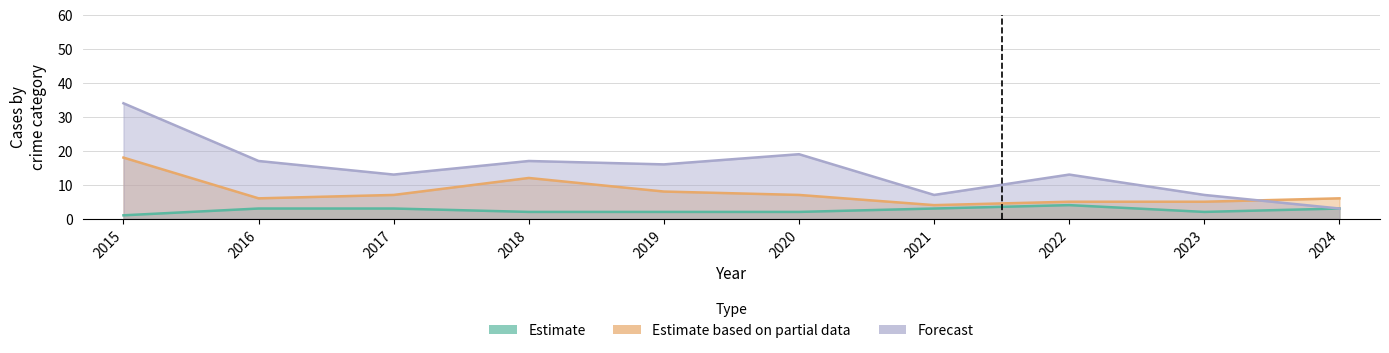

Where does the Aggravated Battery series first go above 3?

2022